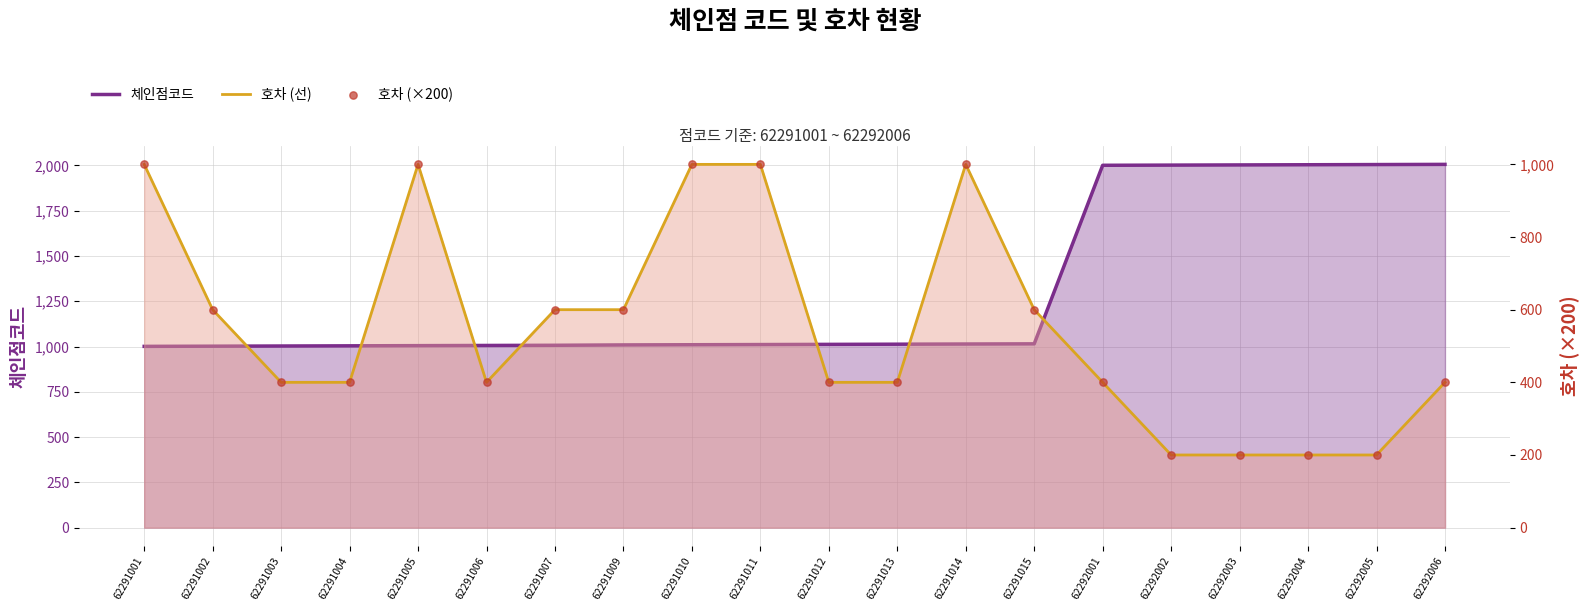

Which series reaches the maximum Y coordinate?

체인점코드